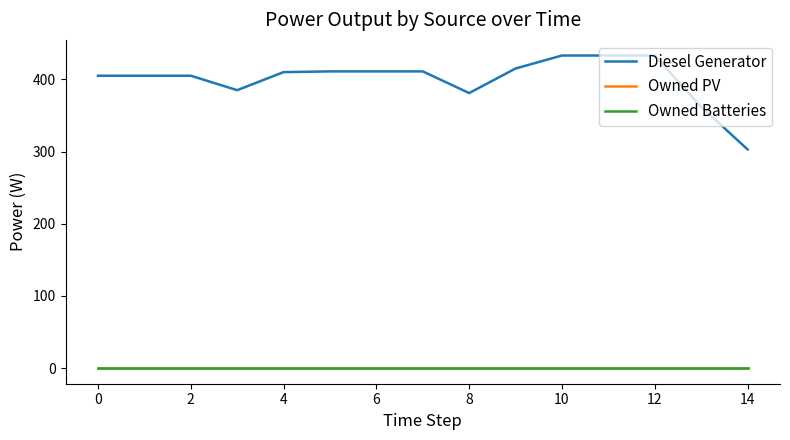

Does the chart display data point markers on the line(s)?

No